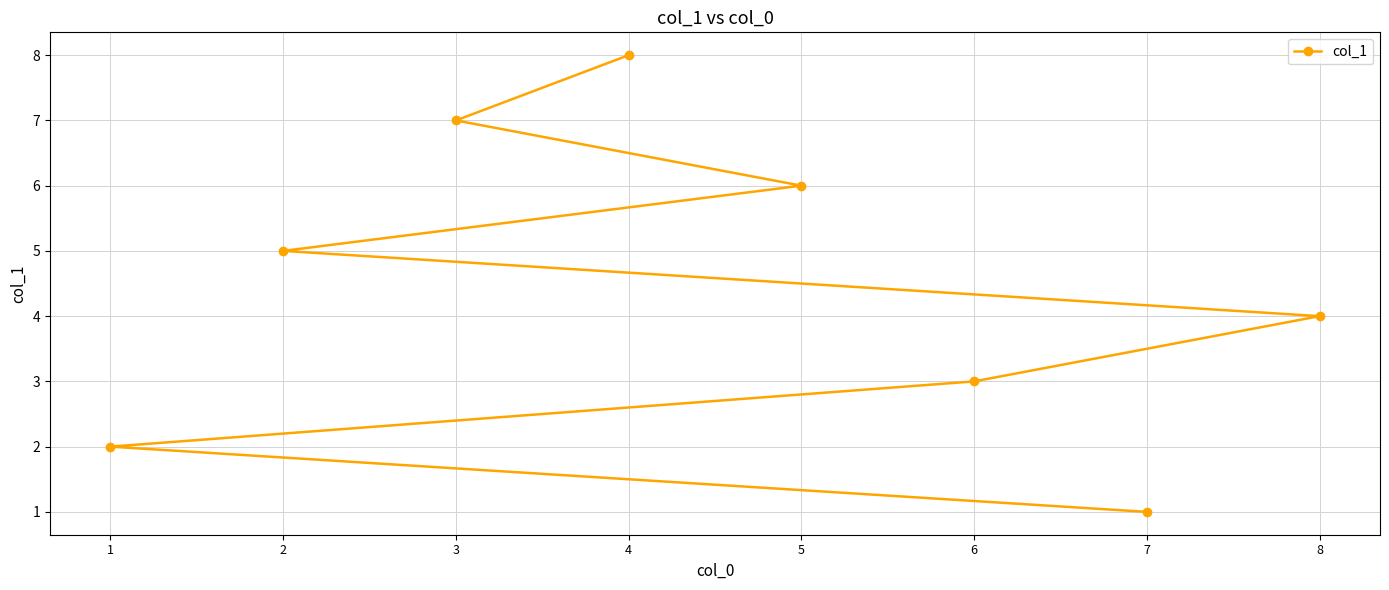

At which category does the chart reach its minimum across all series?

7